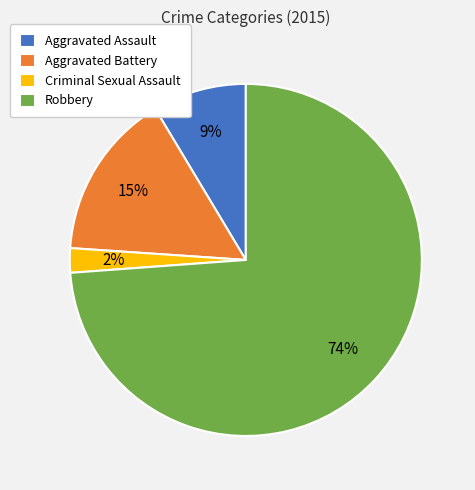

The Aggravated Battery slice represents 15% of the pie. True or false?

True